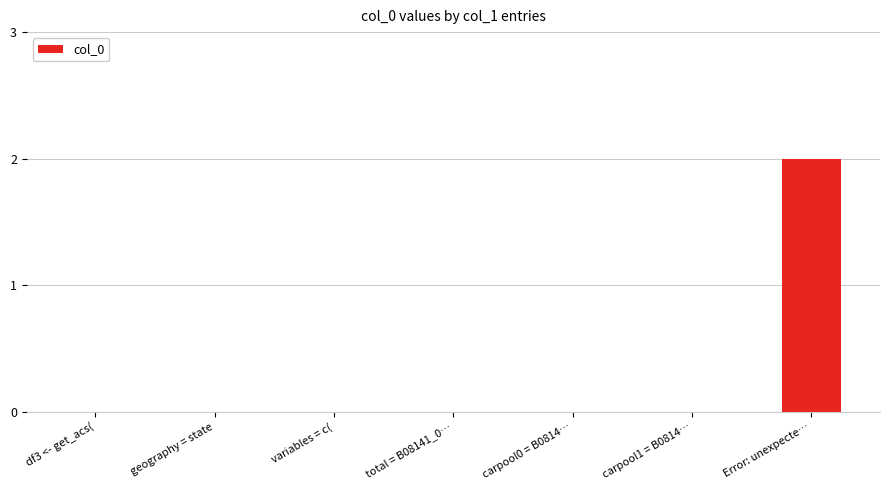

How many values are between 0 and 1?

6